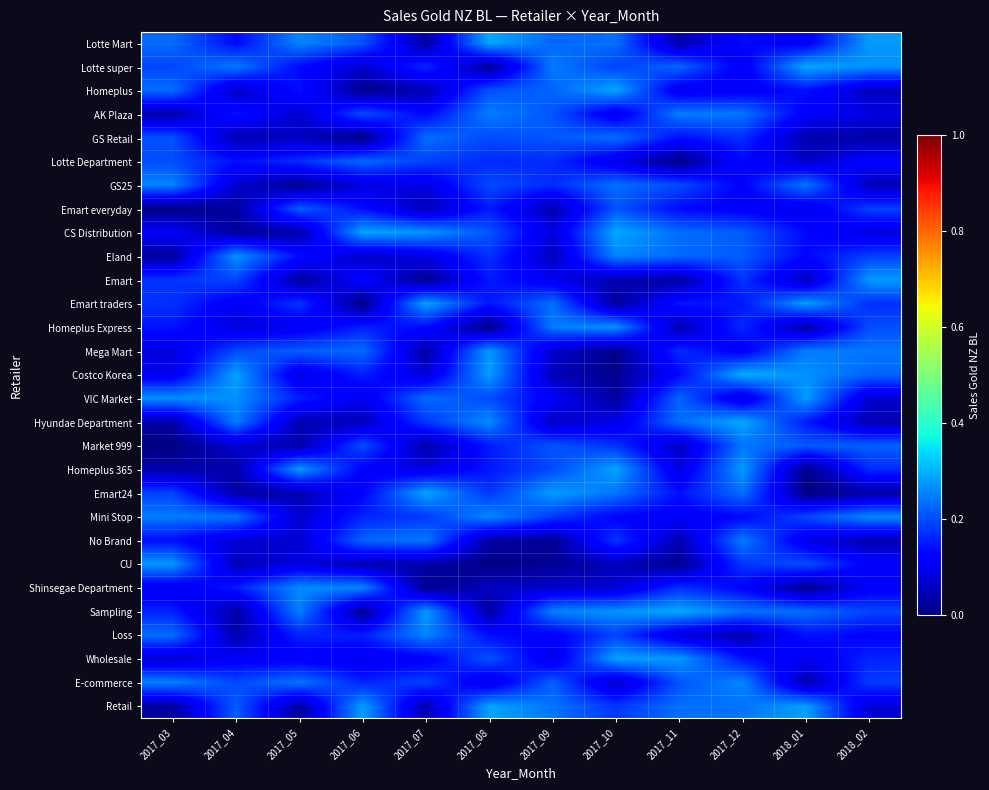

Reading right to left, list all the values displayed in this chart.

Lotte Mart: 2018_02=0.3	2018_01=0.1	2017_12=0.1	2017_11=0.0	2017_10=0.2	2017_09=0.2	2017_08=0.3	2017_07=0.0	2017_06=0.2	2017_05=0.3	2017_04=0.1	2017_03=0.2
Lotte super: 2018_02=0.3	2018_01=0.3	2017_12=0.1	2017_11=0.2	2017_10=0.2	2017_09=0.2	2017_08=0.0	2017_07=0.2	2017_06=0.1	2017_05=0.1	2017_04=0.2	2017_03=0.2
Homeplus: 2018_02=0.1	2018_01=0.1	2017_12=0.1	2017_11=0.1	2017_10=0.3	2017_09=0.2	2017_08=0.2	2017_07=0.0	2017_06=0.0	2017_05=0.1	2017_04=0.1	2017_03=0.2
AK Plaza: 2018_02=0.1	2018_01=0.1	2017_12=0.2	2017_11=0.2	2017_10=0.1	2017_09=0.2	2017_08=0.2	2017_07=0.1	2017_06=0.2	2017_05=0.1	2017_04=0.1	2017_03=0.0
GS Retail: 2018_02=0.0	2018_01=0.0	2017_12=0.2	2017_11=0.1	2017_10=0.2	2017_09=0.2	2017_08=0.2	2017_07=0.2	2017_06=0.0	2017_05=0.1	2017_04=0.0	2017_03=0.2
Lotte Department: 2018_02=0.1	2018_01=0.1	2017_12=0.1	2017_11=0.0	2017_10=0.1	2017_09=0.2	2017_08=0.2	2017_07=0.2	2017_06=0.2	2017_05=0.2	2017_04=0.1	2017_03=0.2
GS25: 2018_02=0.1	2018_01=0.2	2017_12=0.1	2017_11=0.2	2017_10=0.2	2017_09=0.2	2017_08=0.2	2017_07=0.1	2017_06=0.1	2017_05=0.0	2017_04=0.1	2017_03=0.3
Emart everyday: 2018_02=0.2	2018_01=0.1	2017_12=0.1	2017_11=0.1	2017_10=0.2	2017_09=0.0	2017_08=0.2	2017_07=0.0	2017_06=0.1	2017_05=0.2	2017_04=0.0	2017_03=0.0
CS Distribution: 2018_02=0.1	2018_01=0.1	2017_12=0.2	2017_11=0.2	2017_10=0.3	2017_09=0.1	2017_08=0.2	2017_07=0.3	2017_06=0.3	2017_05=0.0	2017_04=0.0	2017_03=0.1
Eland: 2018_02=0.2	2018_01=0.1	2017_12=0.2	2017_11=0.2	2017_10=0.3	2017_09=0.1	2017_08=0.2	2017_07=0.1	2017_06=0.1	2017_05=0.1	2017_04=0.3	2017_03=0.0
Emart: 2018_02=0.3	2018_01=0.1	2017_12=0.2	2017_11=0.0	2017_10=0.0	2017_09=0.1	2017_08=0.1	2017_07=0.0	2017_06=0.1	2017_05=0.0	2017_04=0.2	2017_03=0.2
Emart traders: 2018_02=0.2	2018_01=0.3	2017_12=0.1	2017_11=0.1	2017_10=0.0	2017_09=0.2	2017_08=0.1	2017_07=0.3	2017_06=0.0	2017_05=0.2	2017_04=0.1	2017_03=0.2
Homeplus Express: 2018_02=0.2	2018_01=0.0	2017_12=0.2	2017_11=0.0	2017_10=0.3	2017_09=0.2	2017_08=0.0	2017_07=0.1	2017_06=0.2	2017_05=0.1	2017_04=0.1	2017_03=0.1
Mega Mart: 2018_02=0.2	2018_01=0.2	2017_12=0.1	2017_11=0.2	2017_10=0.0	2017_09=0.1	2017_08=0.3	2017_07=0.0	2017_06=0.2	2017_05=0.2	2017_04=0.2	2017_03=0.1
Costco Korea: 2018_02=0.2	2018_01=0.3	2017_12=0.3	2017_11=0.1	2017_10=0.0	2017_09=0.0	2017_08=0.3	2017_07=0.1	2017_06=0.2	2017_05=0.1	2017_04=0.3	2017_03=0.1
VIC Market: 2018_02=0.1	2018_01=0.3	2017_12=0.1	2017_11=0.2	2017_10=0.0	2017_09=0.1	2017_08=0.2	2017_07=0.2	2017_06=0.1	2017_05=0.2	2017_04=0.3	2017_03=0.3
Hyundae Department: 2018_02=0.0	2018_01=0.2	2017_12=0.3	2017_11=0.2	2017_10=0.1	2017_09=0.1	2017_08=0.3	2017_07=0.2	2017_06=0.1	2017_05=0.0	2017_04=0.2	2017_03=0.0
Market 999: 2018_02=0.2	2018_01=0.2	2017_12=0.2	2017_11=0.1	2017_10=0.2	2017_09=0.2	2017_08=0.2	2017_07=0.0	2017_06=0.2	2017_05=0.0	2017_04=0.1	2017_03=0.0
Homeplus 365: 2018_02=0.2	2018_01=0.0	2017_12=0.3	2017_11=0.1	2017_10=0.3	2017_09=0.2	2017_08=0.1	2017_07=0.1	2017_06=0.1	2017_05=0.3	2017_04=0.0	2017_03=0.0
Emart24: 2018_02=0.0	2018_01=0.0	2017_12=0.2	2017_11=0.1	2017_10=0.2	2017_09=0.3	2017_08=0.2	2017_07=0.3	2017_06=0.1	2017_05=0.0	2017_04=0.0	2017_03=0.2
Mini Stop: 2018_02=0.3	2018_01=0.2	2017_12=0.1	2017_11=0.1	2017_10=0.1	2017_09=0.2	2017_08=0.3	2017_07=0.2	2017_06=0.2	2017_05=0.1	2017_04=0.2	2017_03=0.2
No Brand: 2018_02=0.0	2018_01=0.1	2017_12=0.2	2017_11=0.0	2017_10=0.2	2017_09=0.0	2017_08=0.0	2017_07=0.2	2017_06=0.2	2017_05=0.1	2017_04=0.1	2017_03=0.1
CU: 2018_02=0.1	2018_01=0.2	2017_12=0.2	2017_11=0.0	2017_10=0.1	2017_09=0.0	2017_08=0.0	2017_07=0.0	2017_06=0.0	2017_05=0.1	2017_04=0.0	2017_03=0.3
Shinsegae Department: 2018_02=0.1	2018_01=0.0	2017_12=0.1	2017_11=0.2	2017_10=0.1	2017_09=0.1	2017_08=0.1	2017_07=0.0	2017_06=0.3	2017_05=0.3	2017_04=0.2	2017_03=0.1
Sampling: 2018_02=0.2	2018_01=0.2	2017_12=0.2	2017_11=0.3	2017_10=0.3	2017_09=0.3	2017_08=0.0	2017_07=0.3	2017_06=0.0	2017_05=0.3	2017_04=0.0	2017_03=0.2
Loss: 2018_02=0.1	2018_01=0.1	2017_12=0.0	2017_11=0.1	2017_10=0.2	2017_09=0.1	2017_08=0.1	2017_07=0.3	2017_06=0.2	2017_05=0.2	2017_04=0.0	2017_03=0.2
Wholesale: 2018_02=0.2	2018_01=0.1	2017_12=0.1	2017_11=0.3	2017_10=0.3	2017_09=0.1	2017_08=0.2	2017_07=0.1	2017_06=0.1	2017_05=0.1	2017_04=0.1	2017_03=0.1
E-commerce: 2018_02=0.2	2018_01=0.0	2017_12=0.3	2017_11=0.2	2017_10=0.1	2017_09=0.2	2017_08=0.1	2017_07=0.2	2017_06=0.2	2017_05=0.2	2017_04=0.2	2017_03=0.3
Retail: 2018_02=0.1	2018_01=0.3	2017_12=0.2	2017_11=0.2	2017_10=0.2	2017_09=0.2	2017_08=0.3	2017_07=0.0	2017_06=0.3	2017_05=0.0	2017_04=0.2	2017_03=0.0